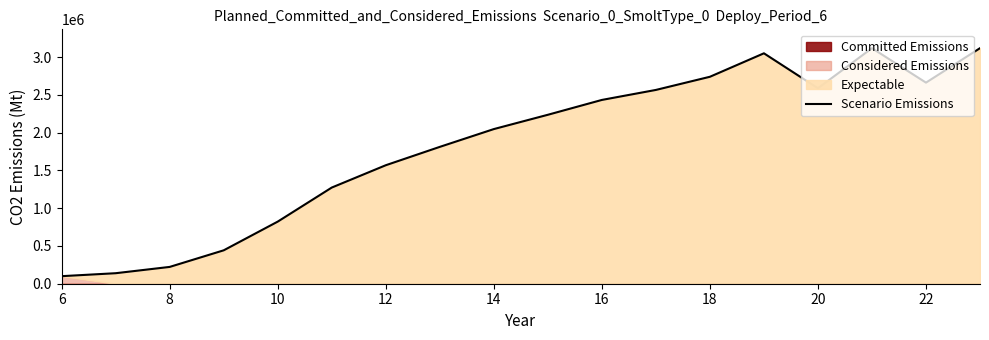

Reading left to right, what are all the values shown in this chart?

100000.0	139220.1	222644.0	442529.7	822718.1	1273747.1	1569466.5	1812685.9	2048321.7	2237747.8	2434378.5	2566880.4	2741160.8	3052090.0	2588970.2	3120000.0	2663669.8	3120000.0